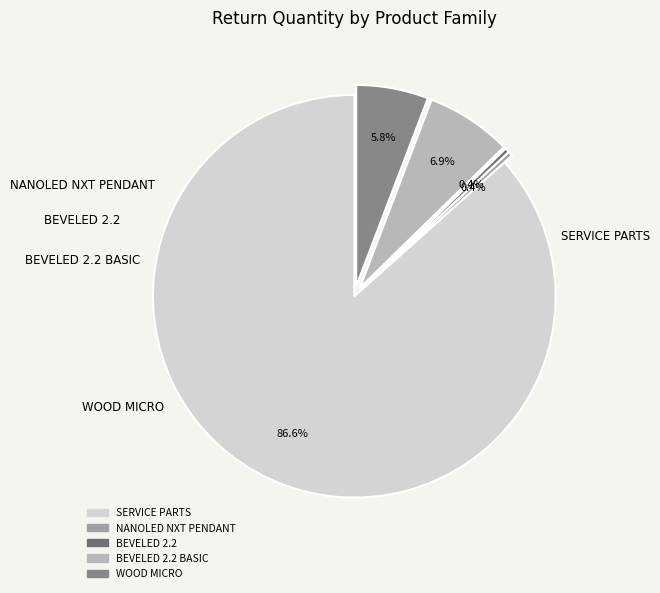

What is the change in value from BEVELED 2.2 to BEVELED 2.2 BASIC?

+18